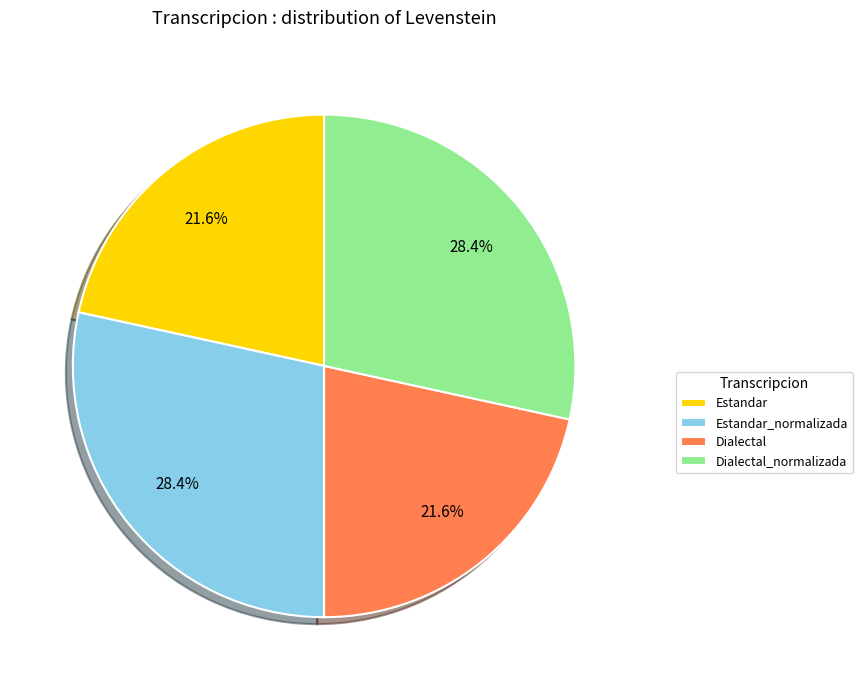

How many segments does this pie chart have?

4